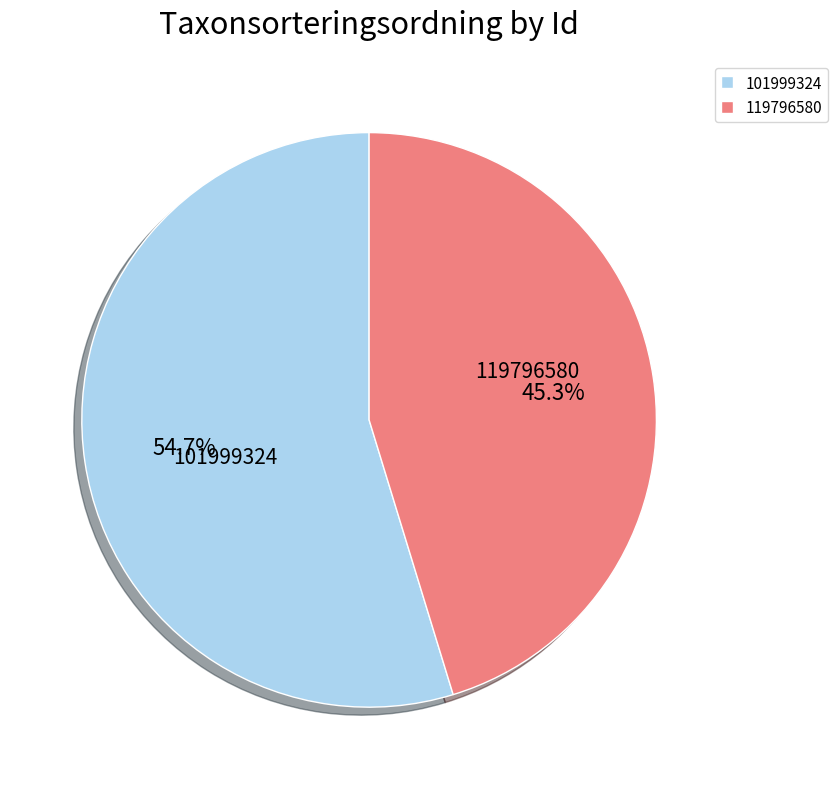

What portion of the pie excludes 101999324?

45.3%